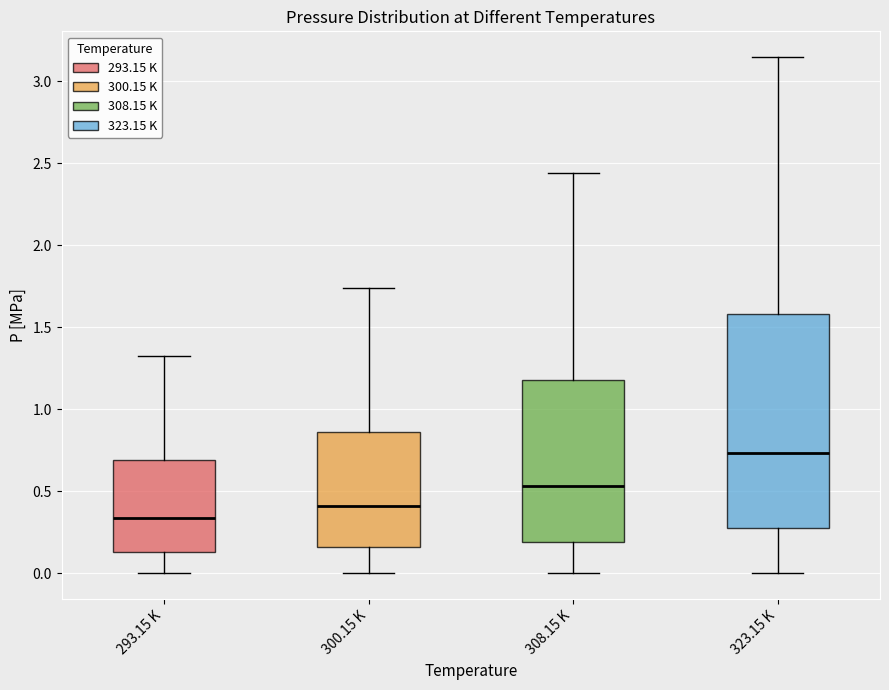

Reading left to right, read every box against the y-axis: the position of its median line, the range the box covers, and the ends of its whiskers. The values are not printed on the chart, so give them approximately, as read against the axis.

293.15 K: median 0.35, box 0.15 to 0.70, whiskers 0.00 to 1.35
300.15 K: median 0.40, box 0.15 to 0.85, whiskers 0.00 to 1.75
308.15 K: median 0.55, box 0.20 to 1.20, whiskers 0.00 to 2.45
323.15 K: median 0.75, box 0.25 to 1.60, whiskers 0.00 to 3.15